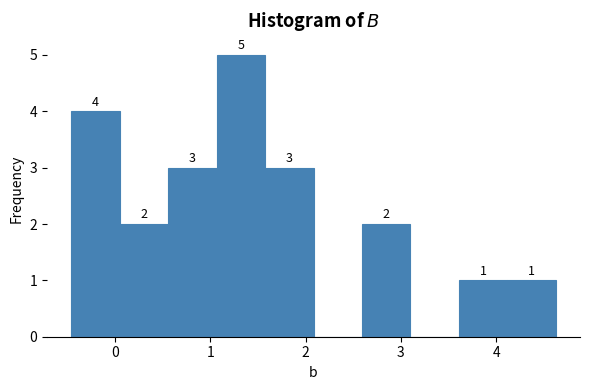

Over which range of the x-axis is the bar tallest?

1.1 to 1.6